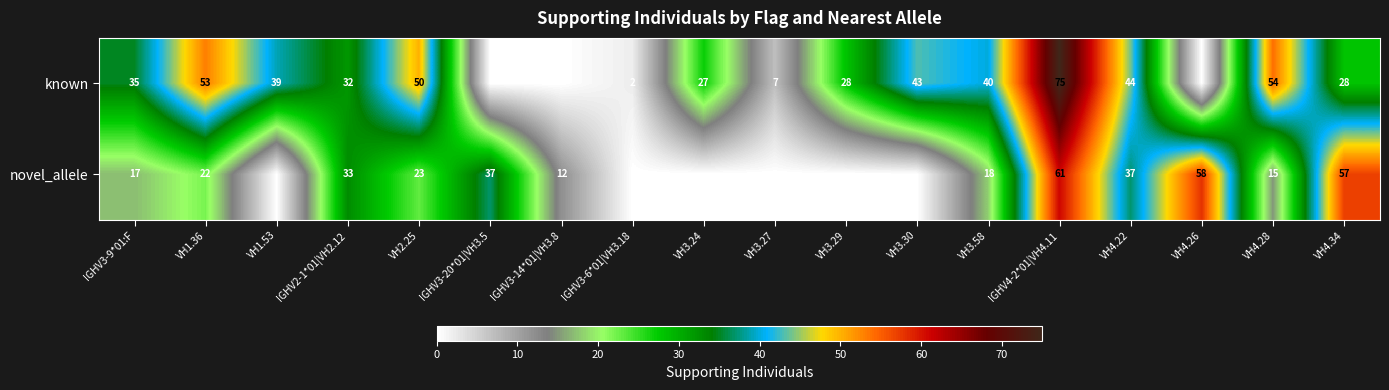

What is the sum of the novel_allele values at VH1.36 and VH2.25?

45